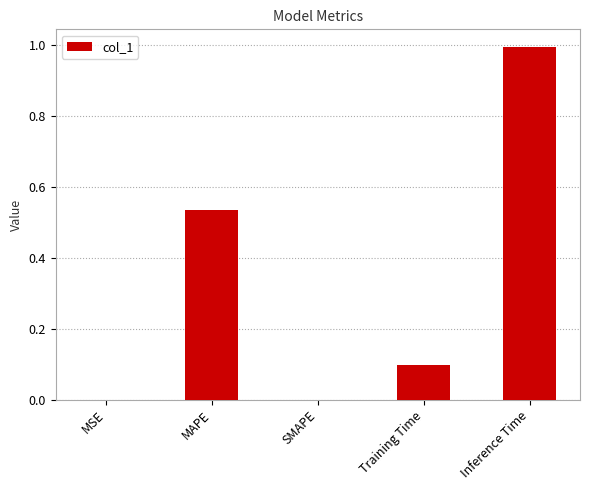

The value at Inference Time is 1.6. True or false?

False